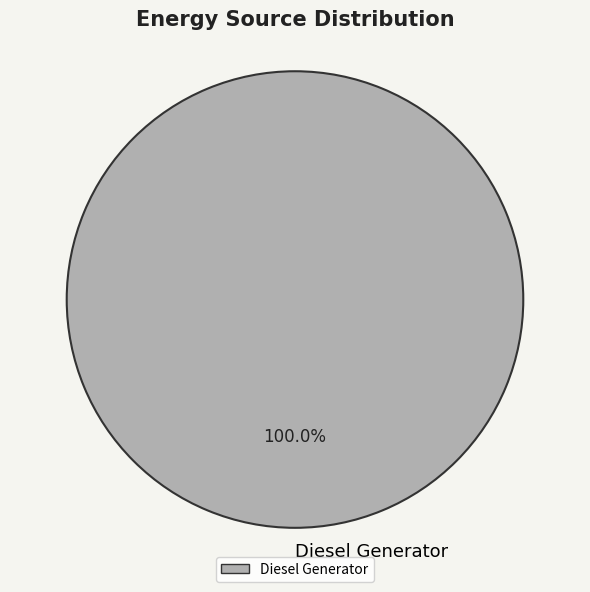

Rank the categories by value from highest to lowest.

Diesel Generator